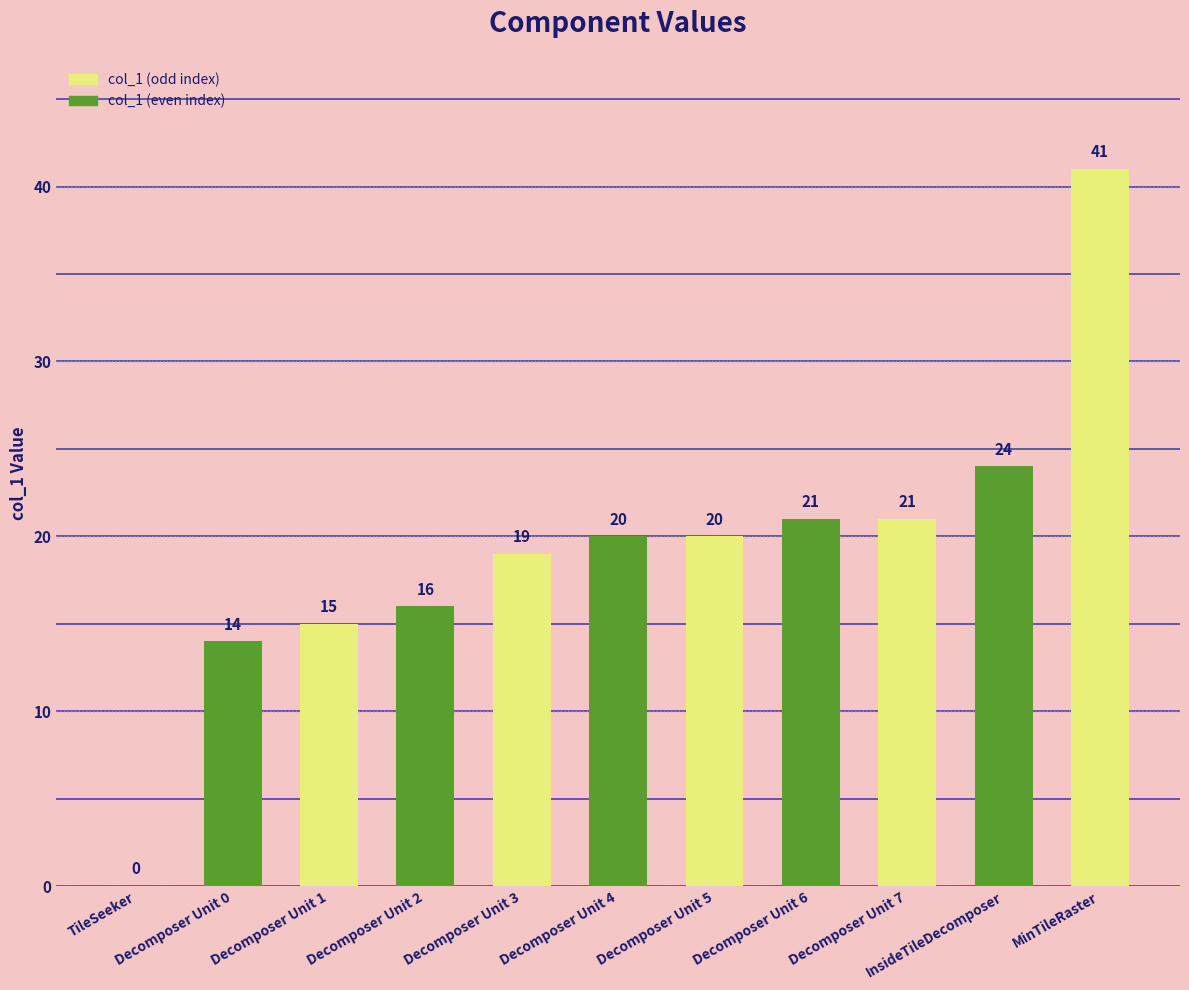

What is the greatest value displayed?

41